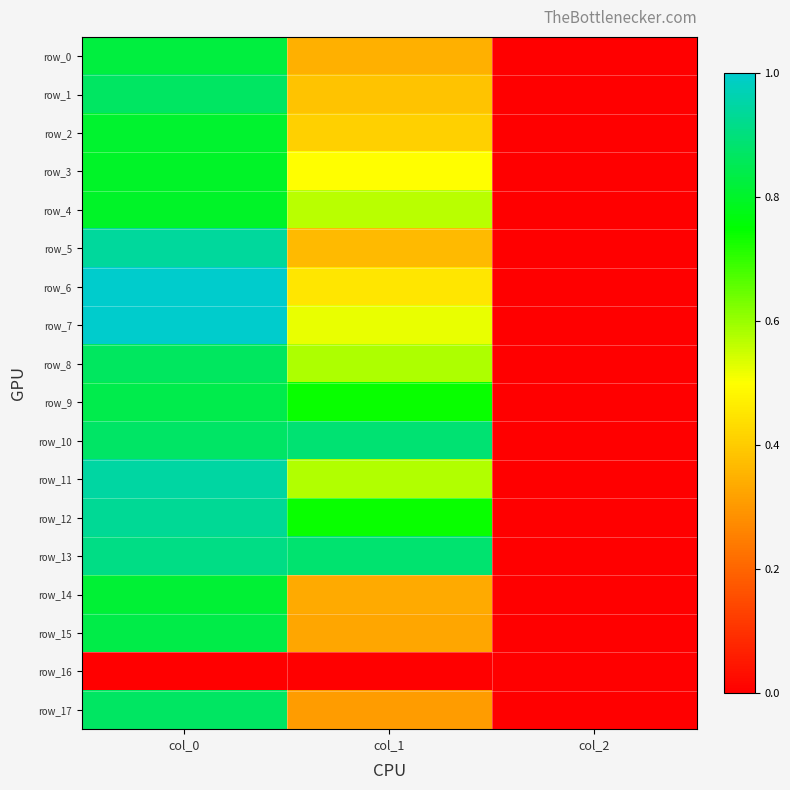

True or false: row_13 has a value of 0.0 at col_2.

True